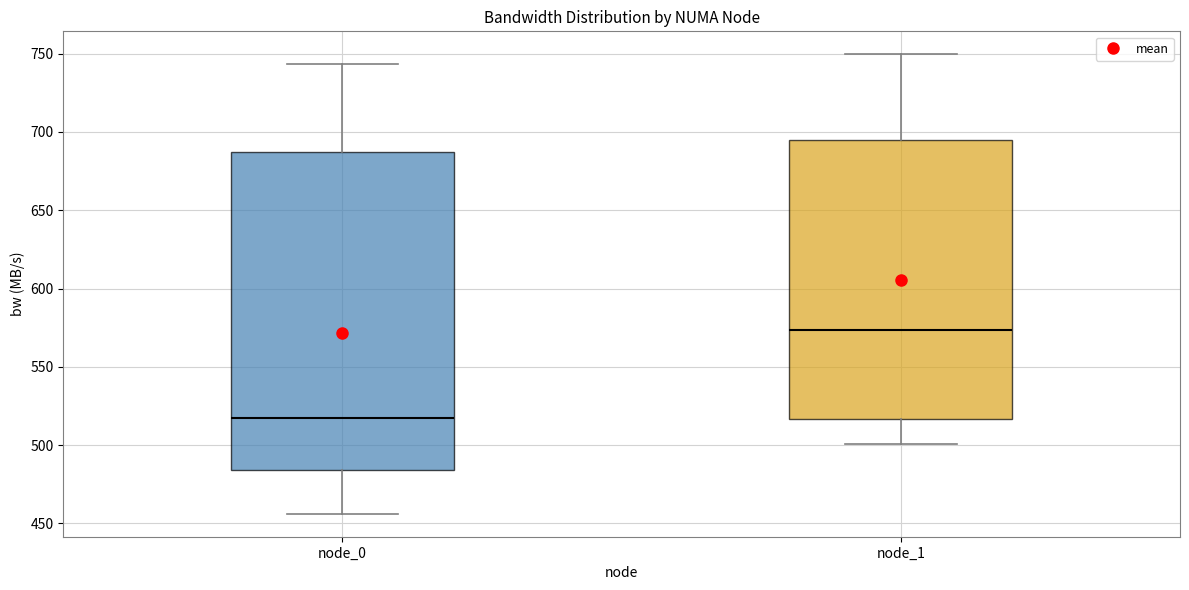

Reading left to right, read every box against the y-axis: the position of its median line, the range the box covers, and the ends of its whiskers. The values are not printed on the chart, so give them approximately, as read against the axis.

node_0: median 515, box 485 to 685, whiskers 455 to 745
node_1: median 575, box 515 to 695, whiskers 500 to 750